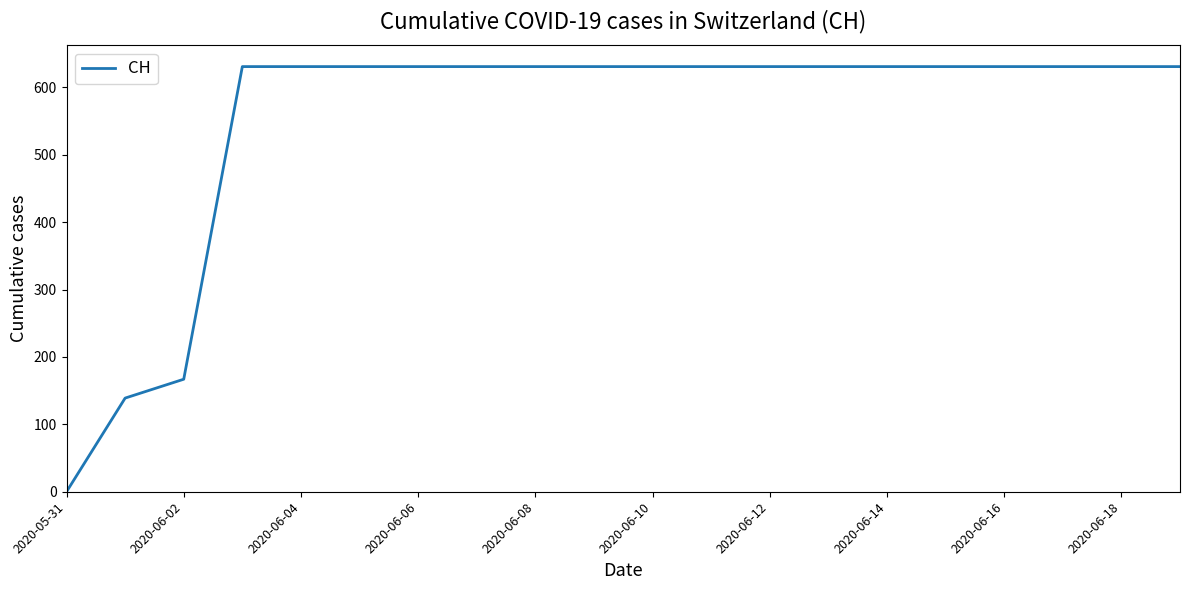

What is the maximum value shown in the chart?

631